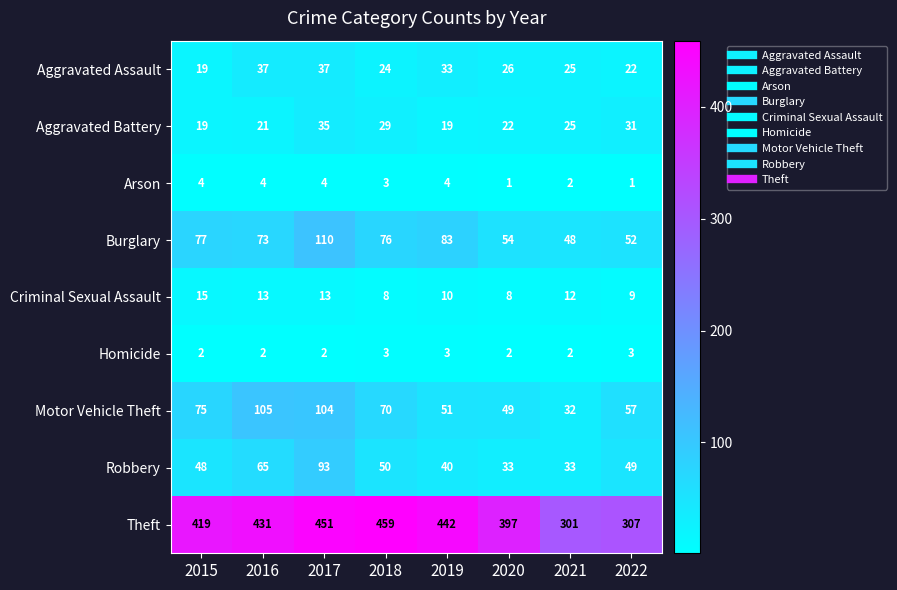

What is the maximum value for Burglary?

110